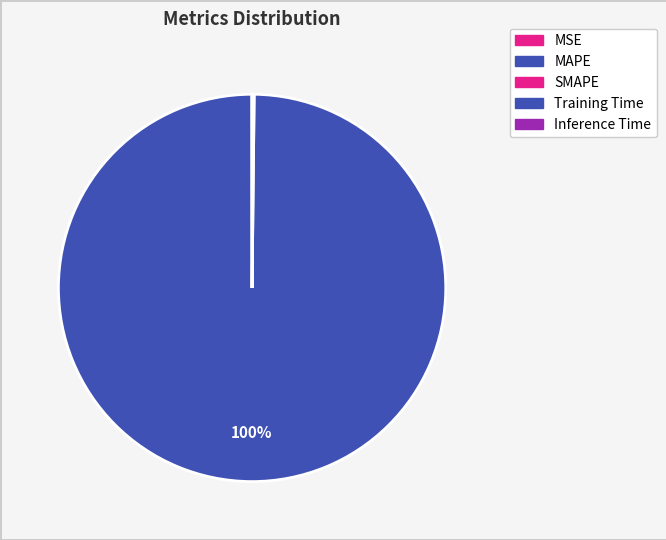

What percentage do Inference Time and MAPE together represent?

99.8%